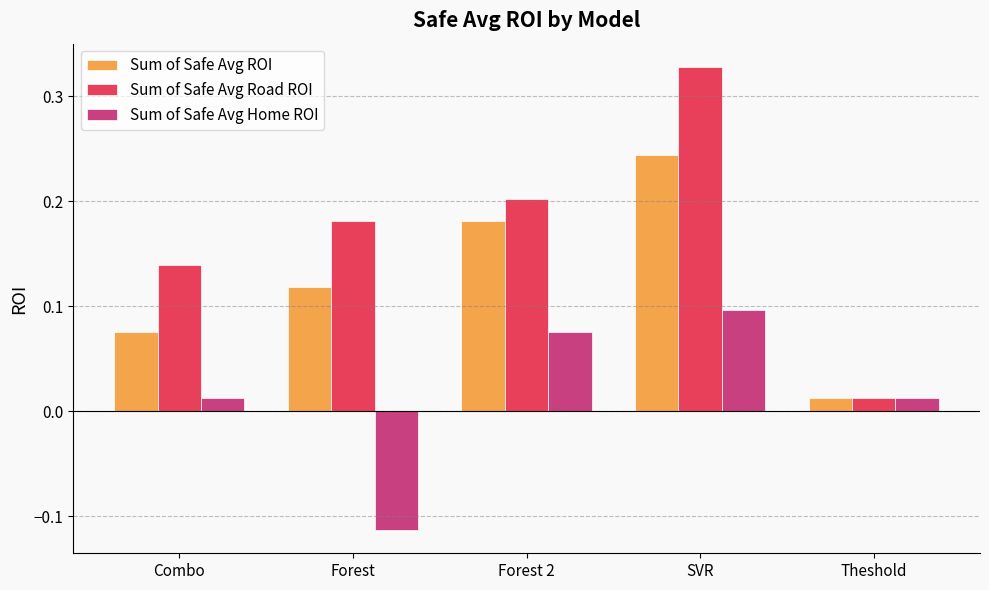

What are all the series names shown in the legend?

Sum of Safe Avg ROI, Sum of Safe Avg Road ROI, Sum of Safe Avg Home ROI